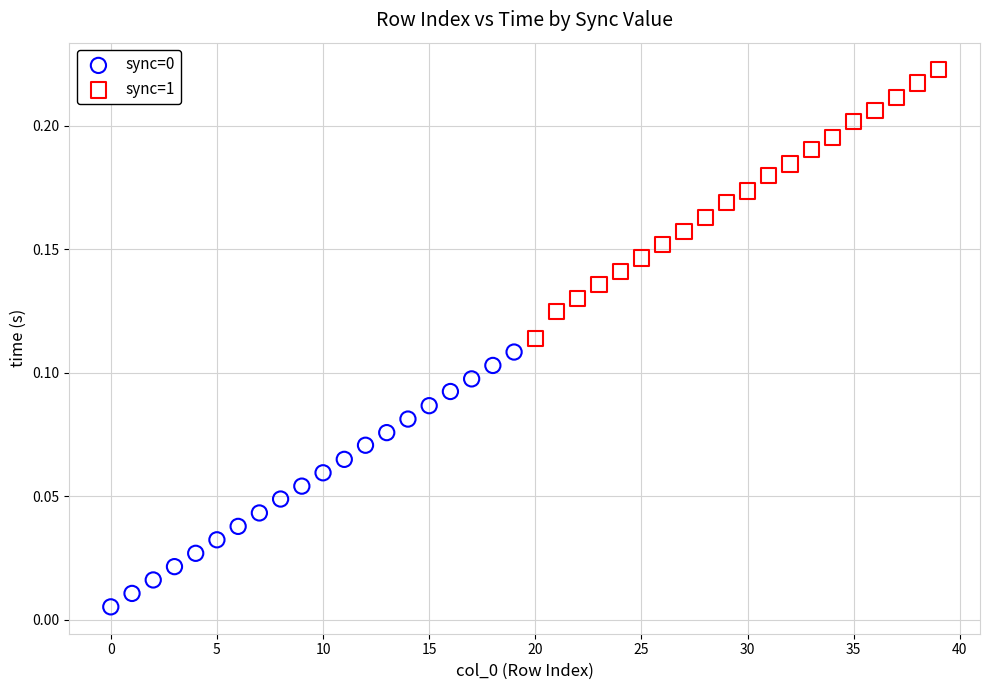

Which series reaches the maximum Y coordinate?

sync=1